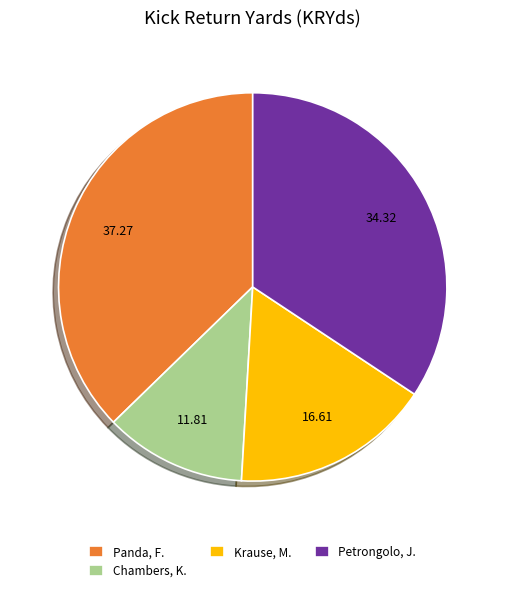

Does Chambers, K. represent more than half of the total?

No